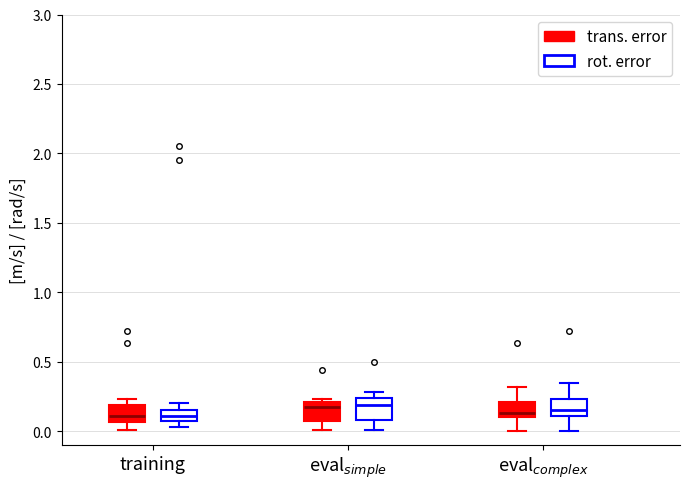

Reading left to right, transcribe this box plot: for each box, give where its median line is, the range the box spans, and where its two whiskers end, as read against the y-axis. The values are not printed on the chart, so give them approximately, as read against the axis.

training (trans. error): median 0.10, box 0.05 to 0.20, whiskers 0.00 to 0.25
training (rot. error): median 0.10, box 0.05 to 0.15, whiskers 0.05 (below the box's lower edge) to 0.20
eval$_{simple}$ (trans. error): median 0.15, box 0.05 to 0.20, whiskers 0.00 to 0.25
eval$_{simple}$ (rot. error): median 0.20, box 0.10 to 0.25, whiskers 0.00 to 0.30
eval$_{complex}$ (trans. error): median 0.15, box 0.10 to 0.20, whiskers 0.00 to 0.30
eval$_{complex}$ (rot. error): median 0.15, box 0.10 to 0.25, whiskers 0.00 to 0.35